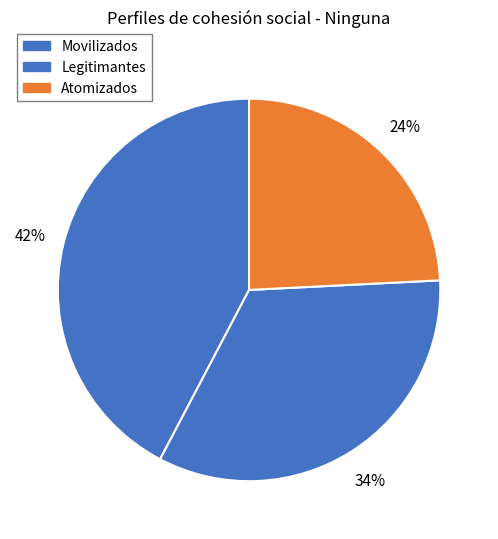

What percentage is NOT represented by Movilizados?

57.7%